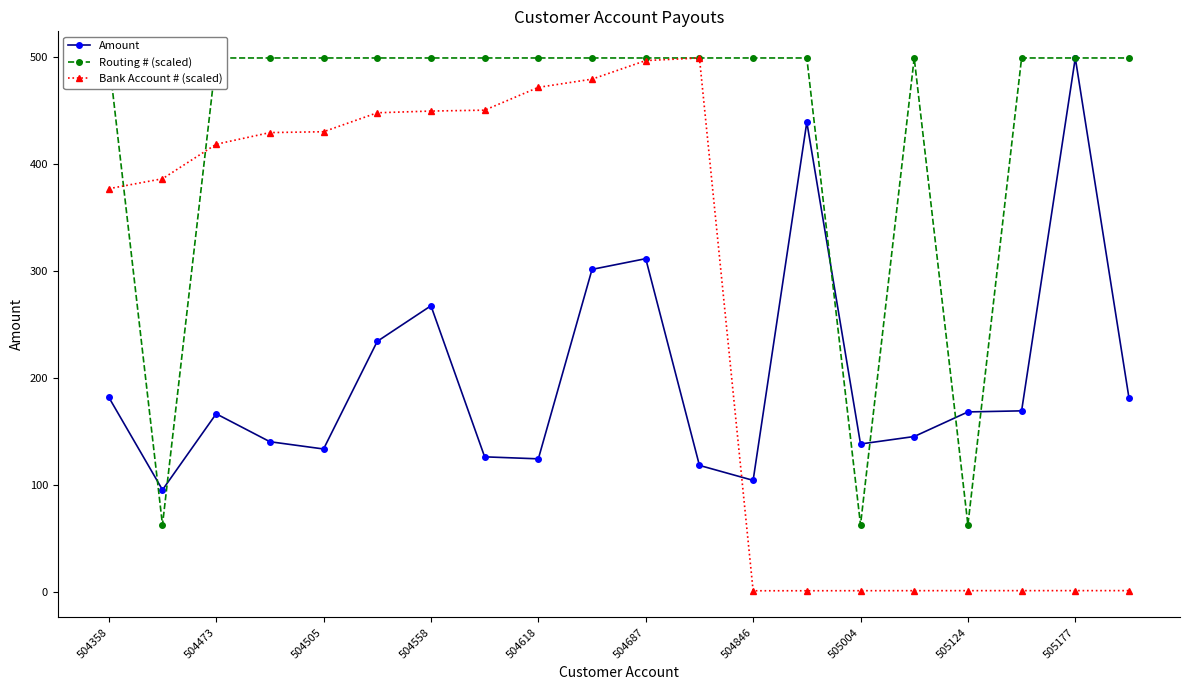

What is the lowest value of the Bank Account # (scaled) series?

0.8